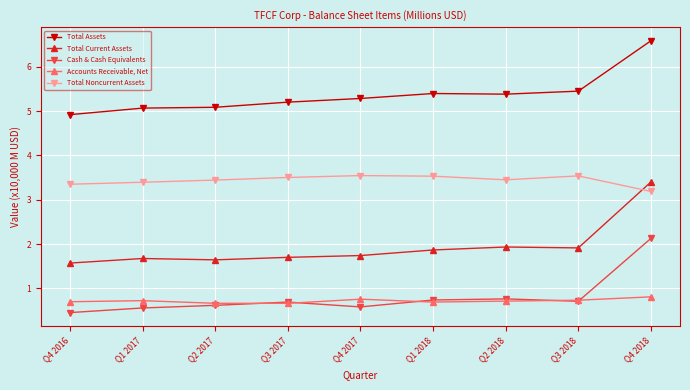

Does the chart display data point markers on the line(s)?

Yes